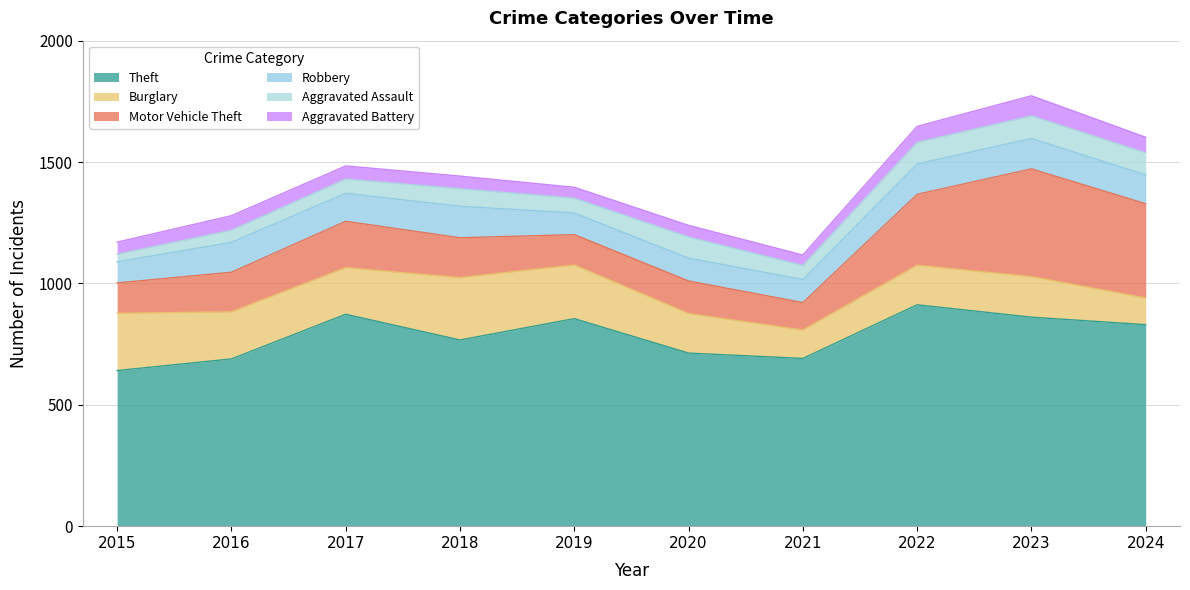

At how many categories does at least one series exceed 499?

10